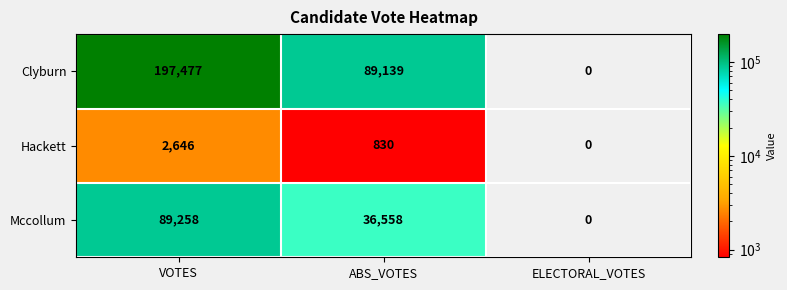

Which series has the largest total across all categories?

Clyburn